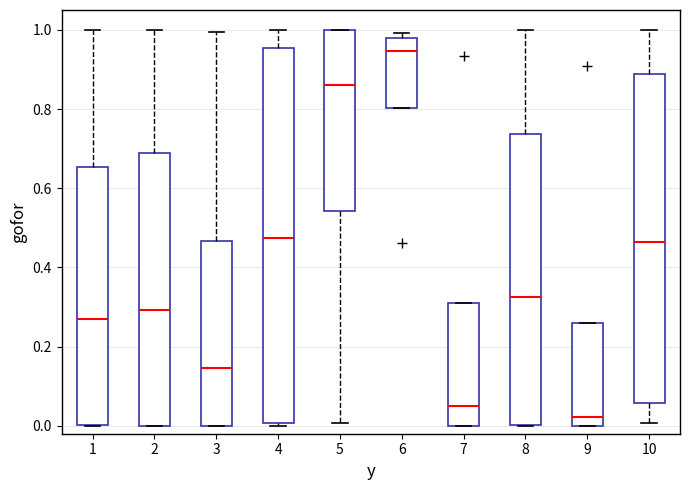

Which box has the lowest median line?

9